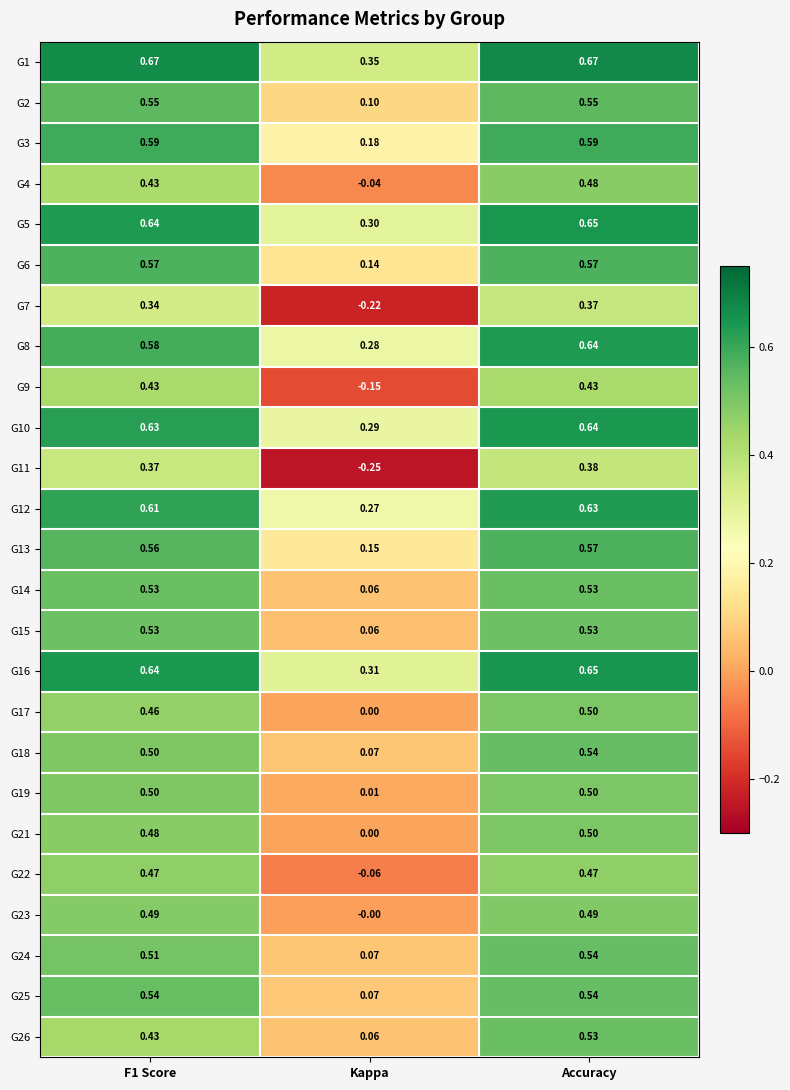

Is the value of G25 at Kappa greater than the value of G26 at F1 Score?

No